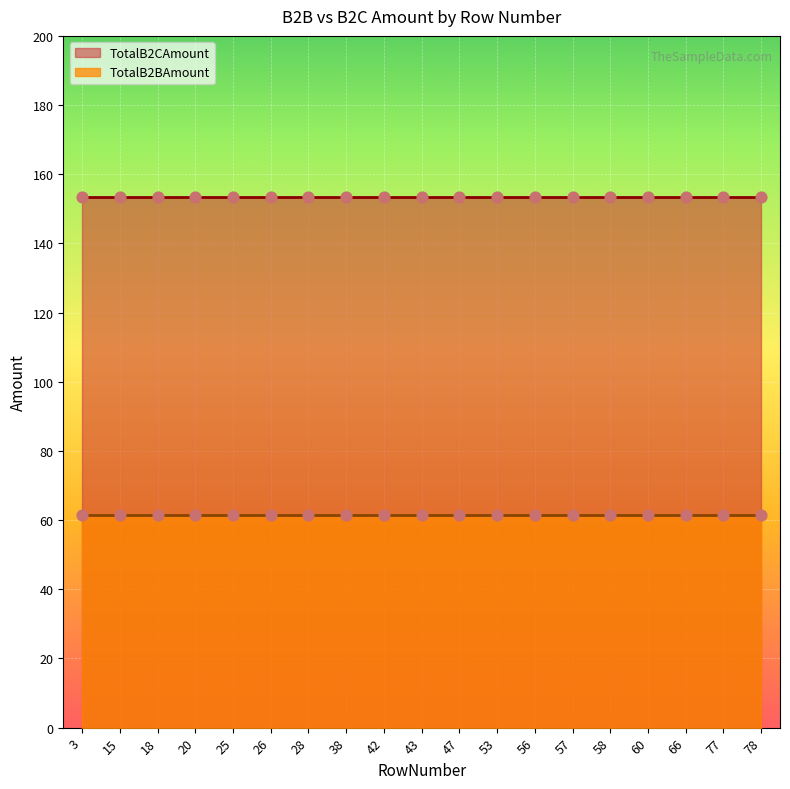

At which category is the sum across all series the highest?

78